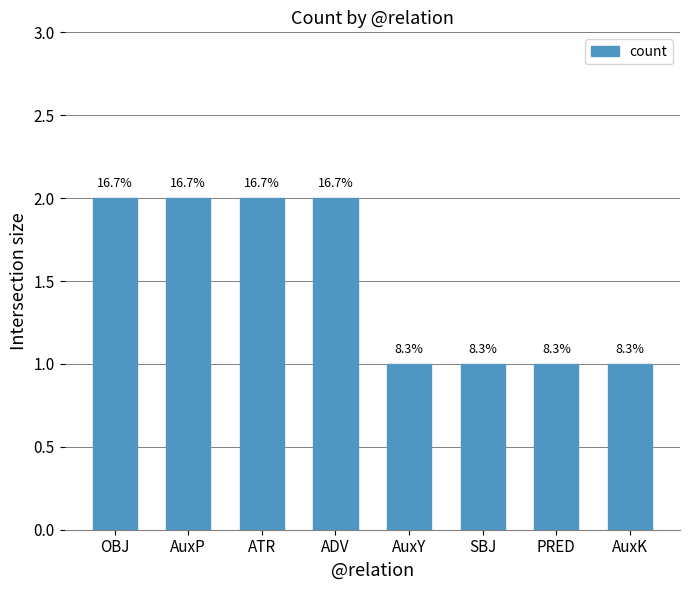

Are the bars horizontal?

No